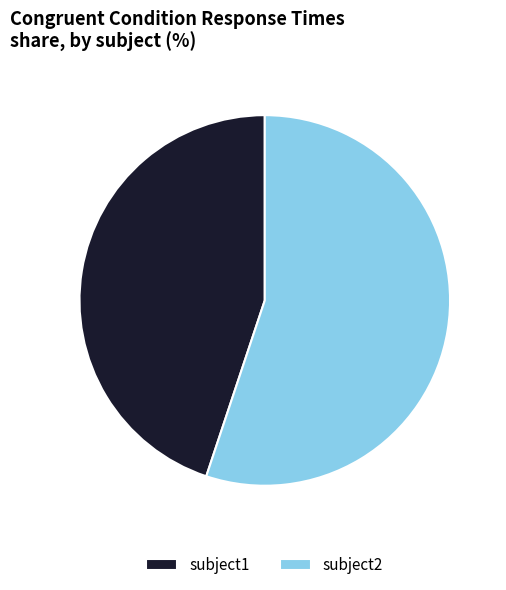

Rank the categories by value from highest to lowest.

subject2, subject1